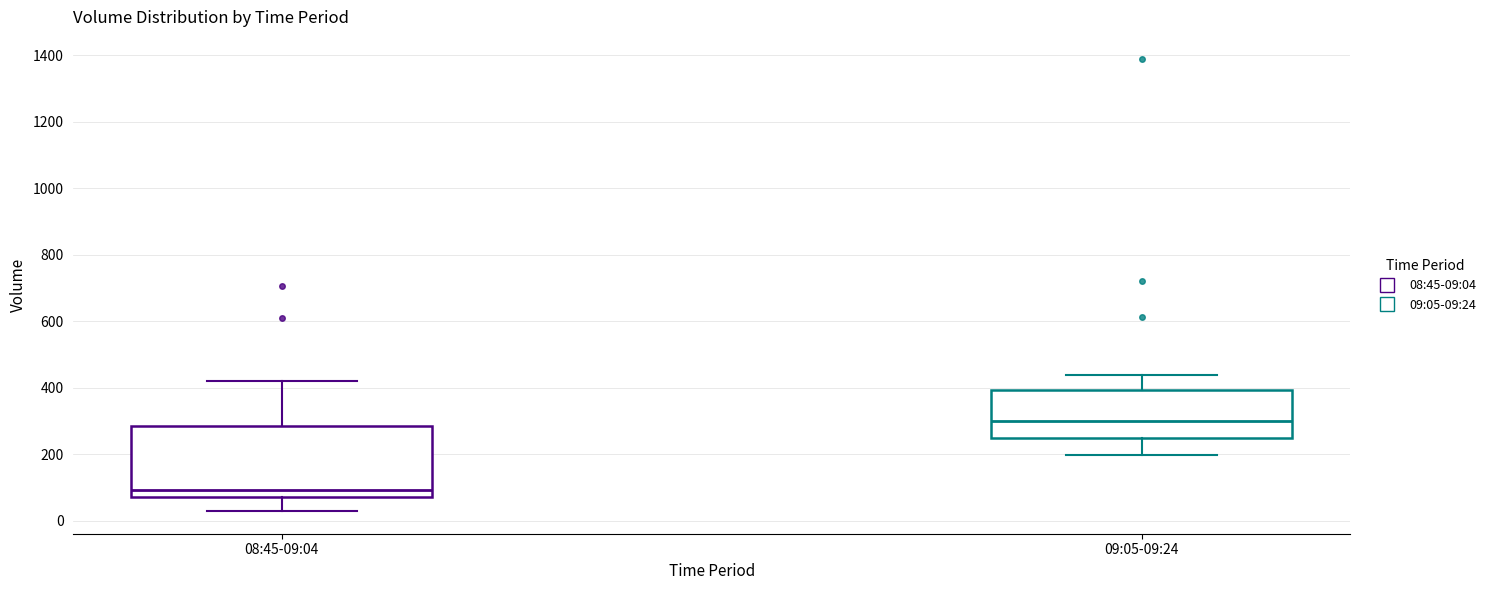

Where is the lower edge of the box for 08:45-09:04 on the y-axis? The values are not printed on the chart, so give them approximately, as read against the axis.

80